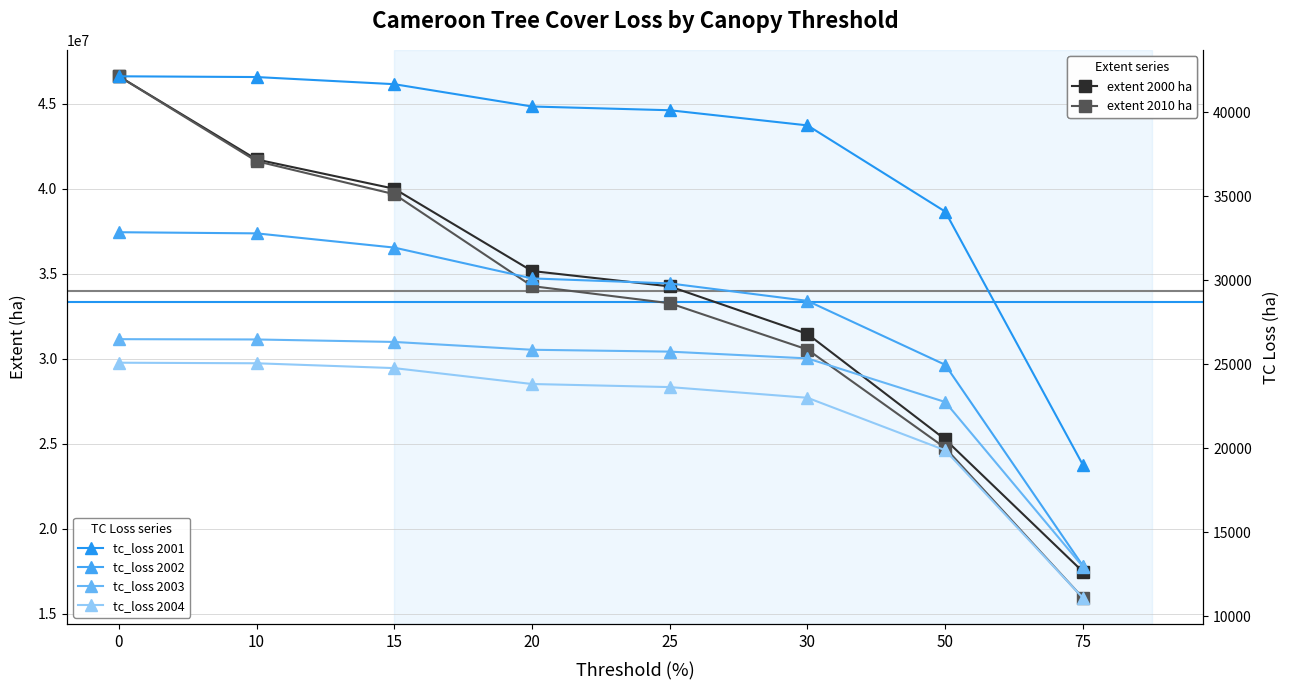

Reading left to right, extract all data points from this chart.

extent 2000 ha: 46604006	41716441	39994164	35158678	34255066	31459332	25260678	17481727
extent 2010 ha: 46604006	41615615	39673192	34272291	33264652	30543474	24763265	15945254
tc_loss 2001: 42124	42080	41655	40328	40105	39204	34078	19010
tc_loss 2002: 32850	32782	31936	30103	29805	28767	24965	13007
tc_loss 2003: 26489	26471	26324	25859	25748	25345	22752	12958
tc_loss 2004: 25089	25055	24768	23822	23639	23003	19882	11101